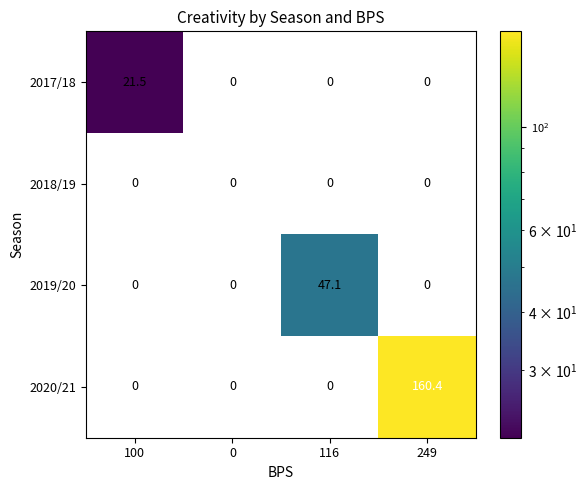

At which category does the chart reach its peak across all series?

249